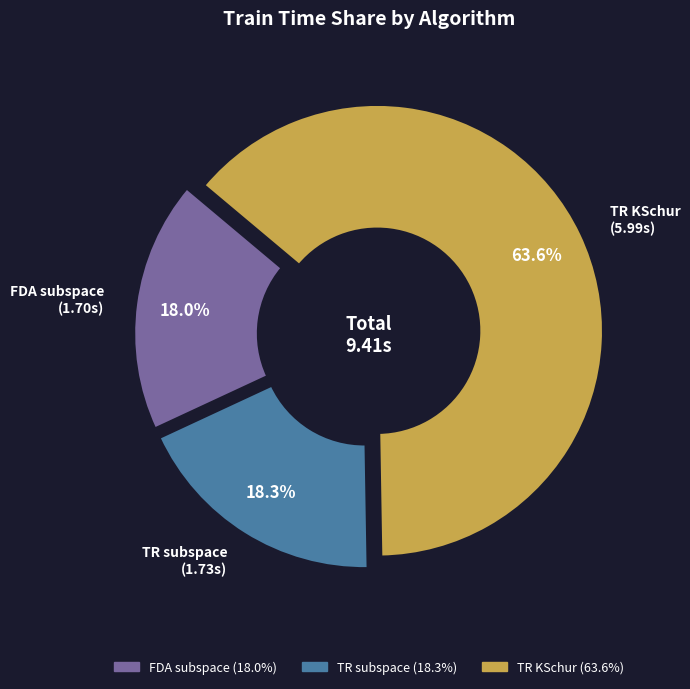

To the nearest percent, what percentage of the pie is FDA subspace?

18%